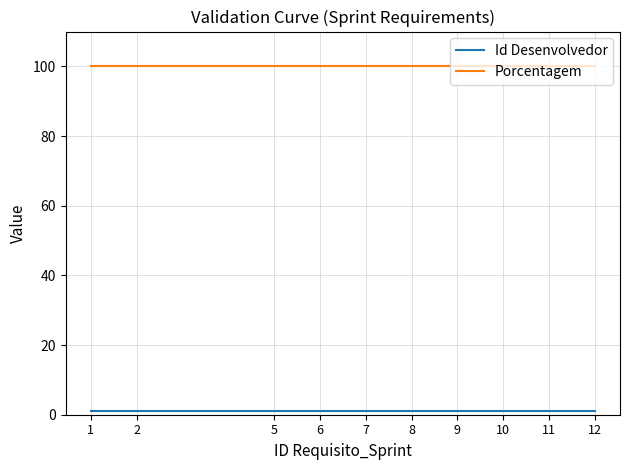

What is the total value across all series at 7?

101